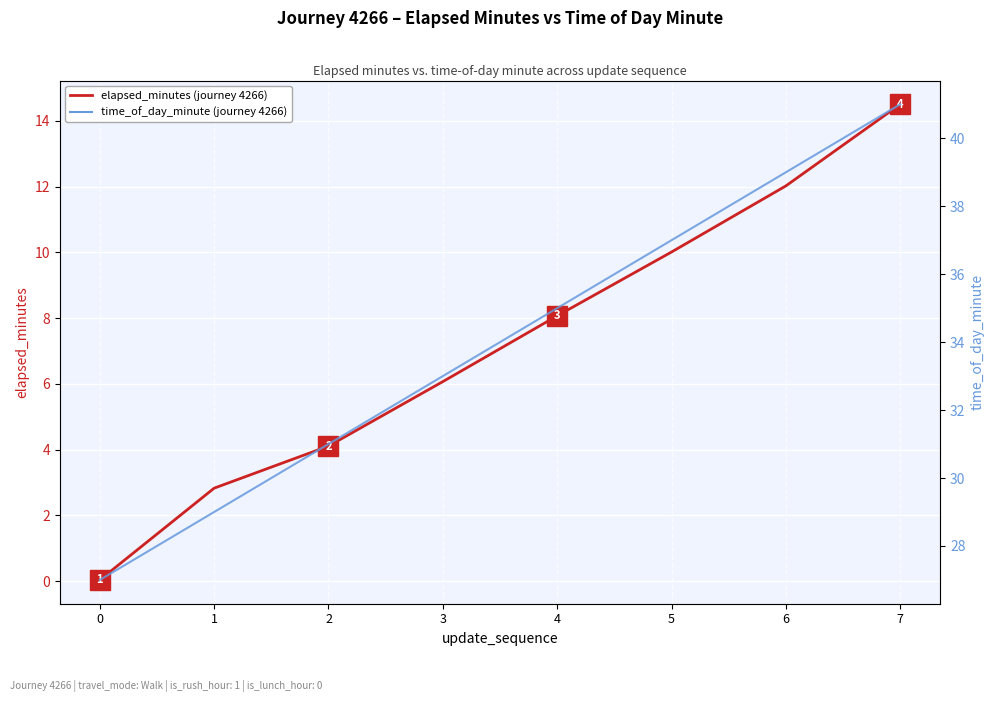

Reading left to right, list all the values displayed in this chart.

elapsed_minutes: 0=0.0	1=2.8	2=4.1	3=6.1	4=8.1	5=10.0	6=12.0	7=14.5
time_of_day_minute: 0=27.0	1=29.0	2=31.0	3=33.0	4=35.0	5=37.0	6=39.0	7=41.0